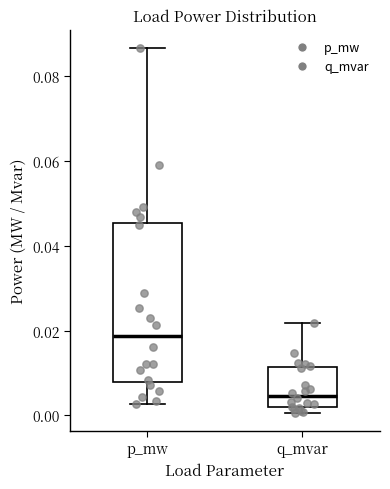

Which box is the tallest, from its lower edge to its upper edge?

p_mw